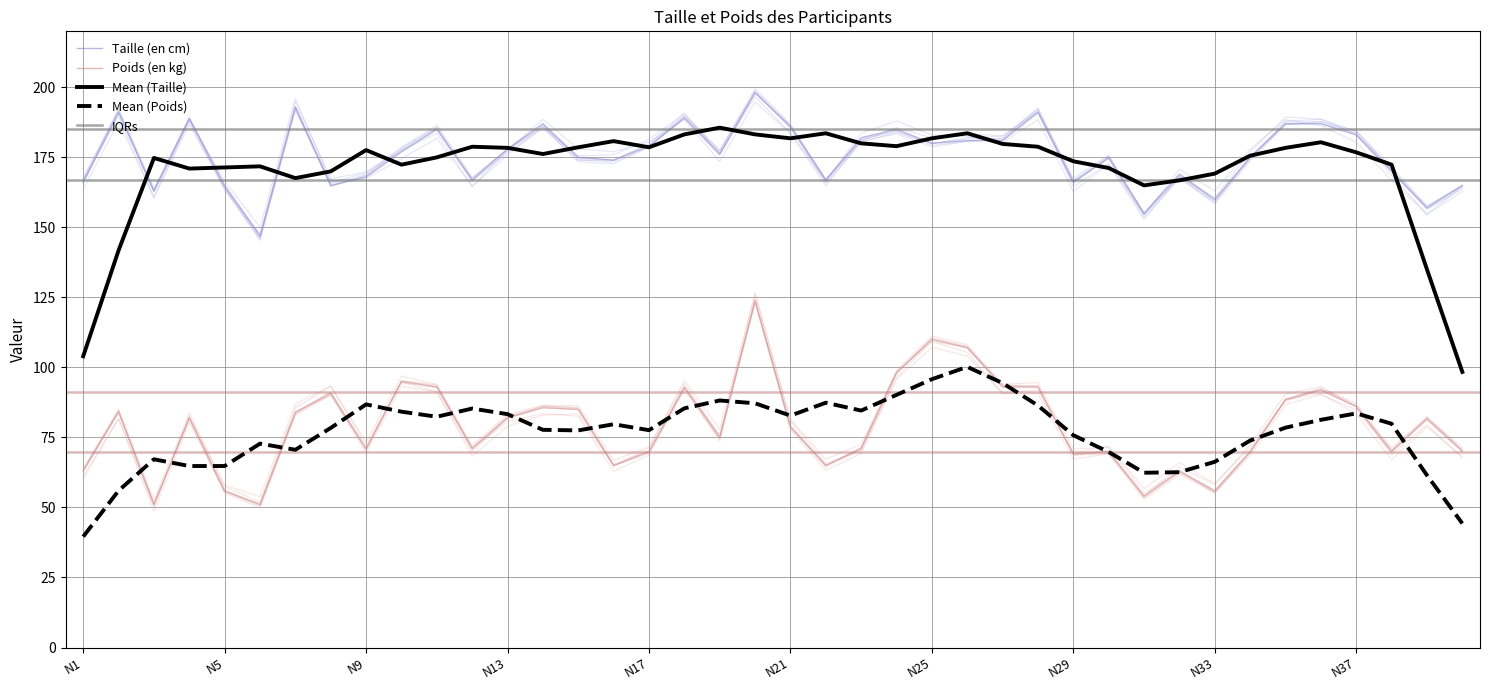

What is the spread (max minus min) of values at N40?

95.0